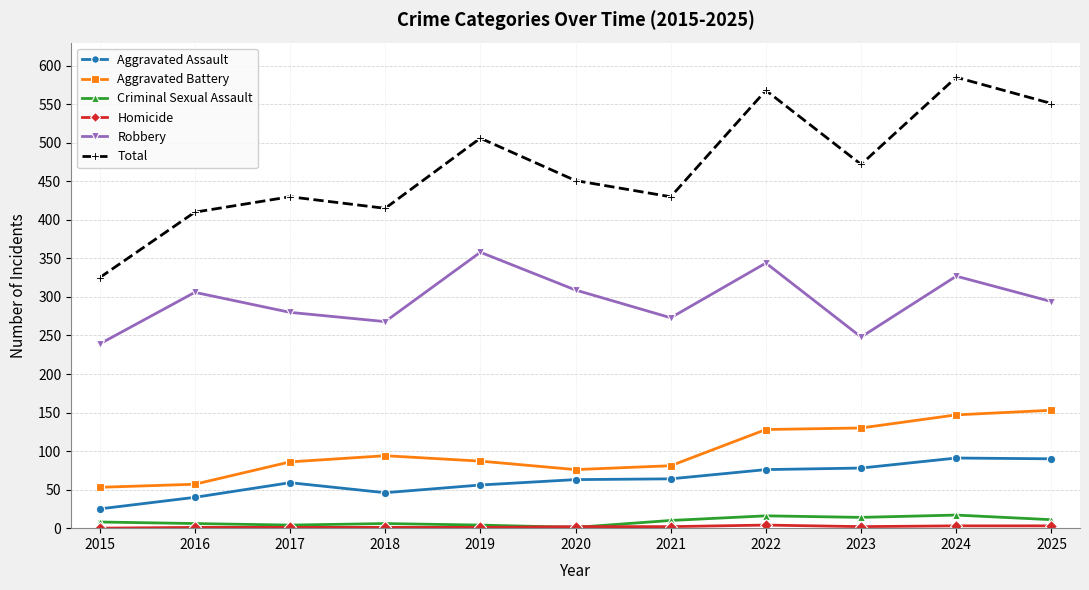

Which series has the largest range (max minus min)?

Total